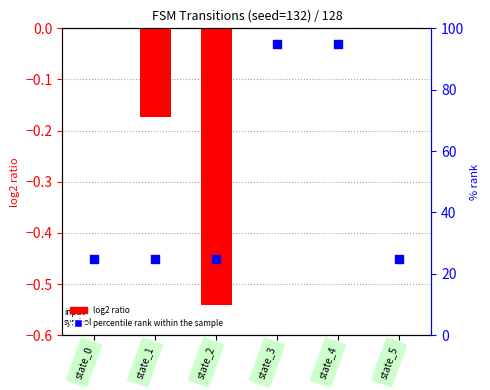

Which series reaches the maximum Y coordinate?

percentile rank within the sample